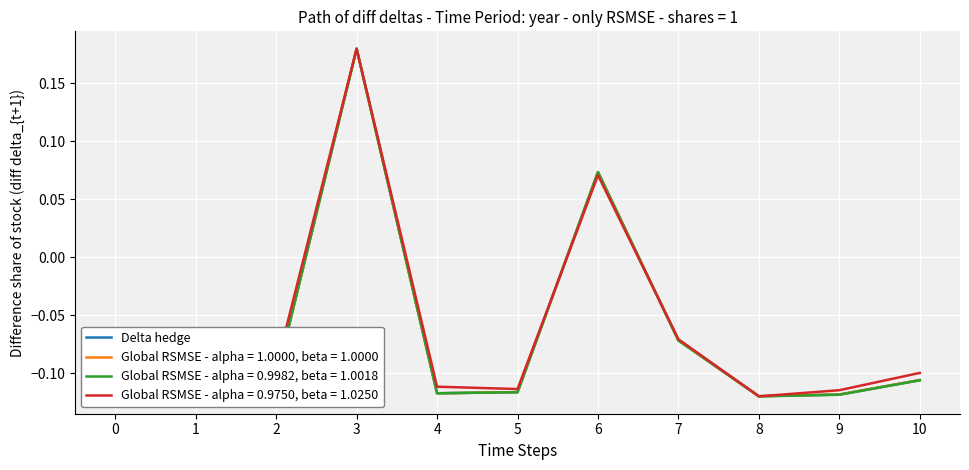

The chart shows a value of -0.1 at 0. True or false?

True